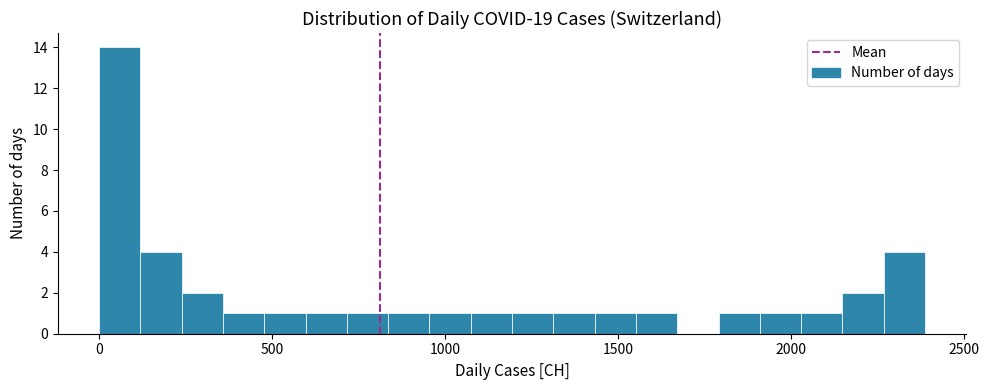

Read against the x-axis, roughly where is the centre of the tallest bar?

50